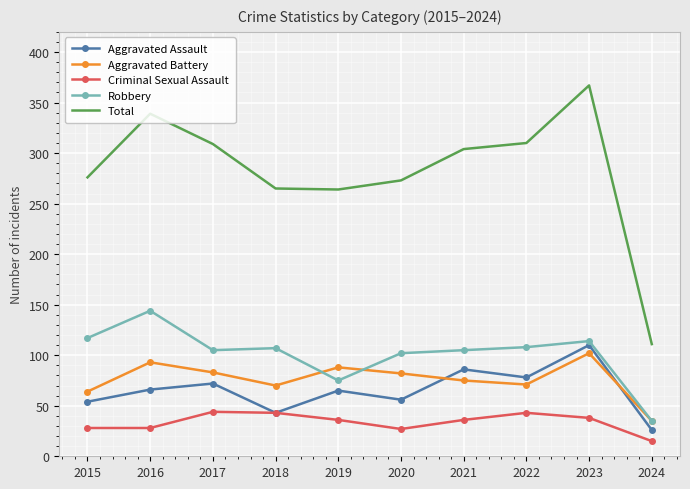

The value of Robbery at 2022 is 54. True or false?

False